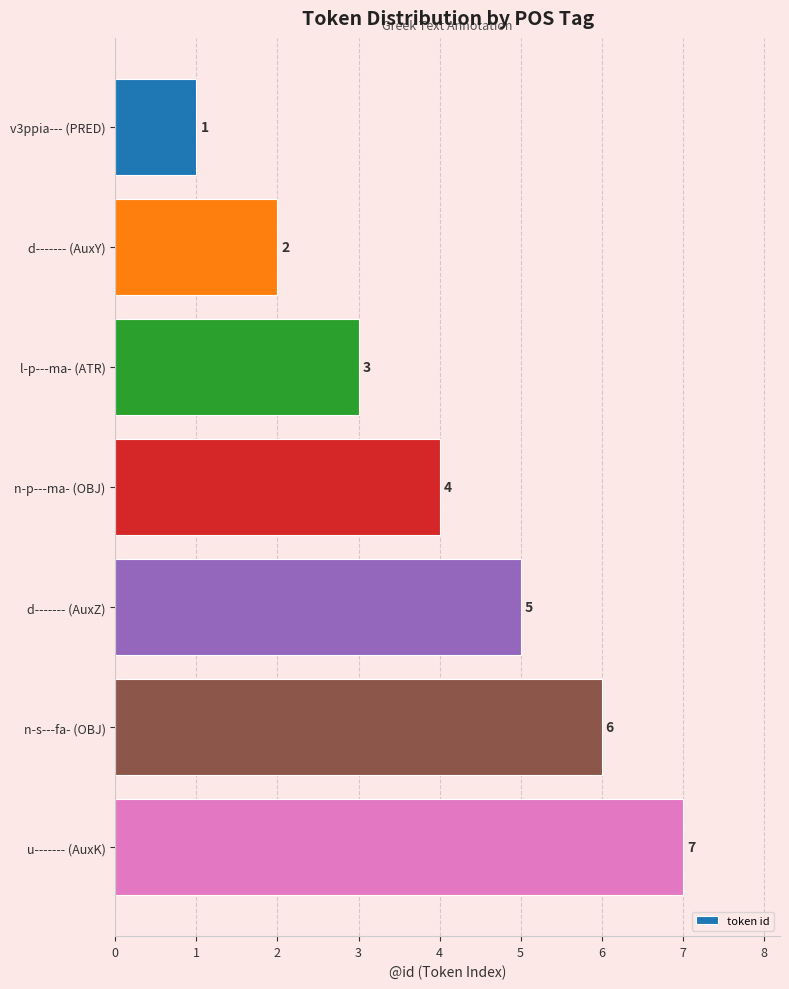

Rank the categories by value from highest to lowest.

u------- (AuxK), n-s---fa- (OBJ), d------- (AuxZ), n-p---ma- (OBJ), l-p---ma- (ATR), d------- (AuxY), v3ppia--- (PRED)